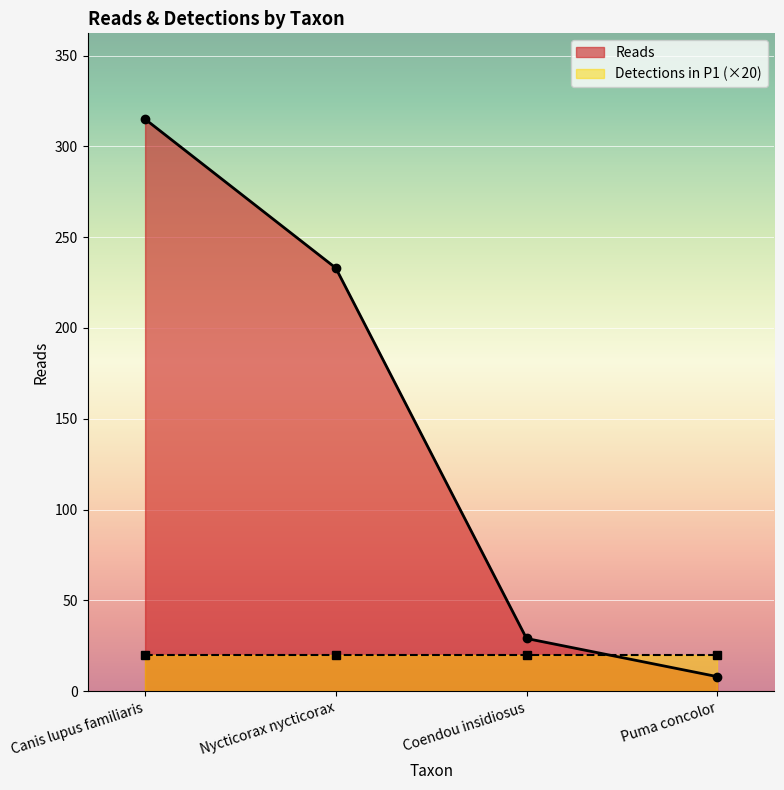

Read the value at Canis lupus familiaris, to the nearest 5.

315